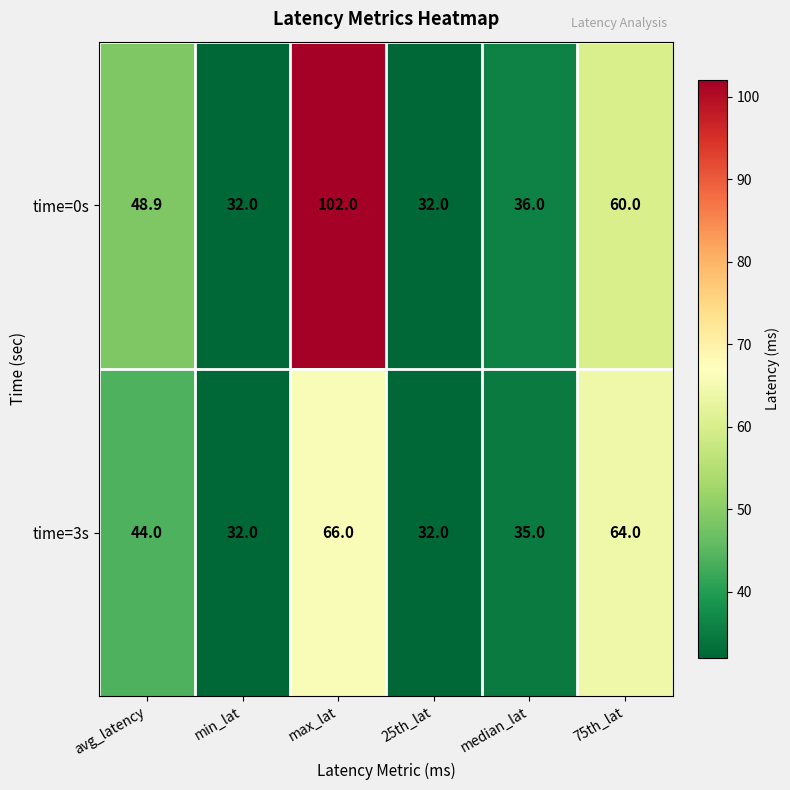

What is the sum of the time=0s values at max_lat and 25th_lat?

134.0